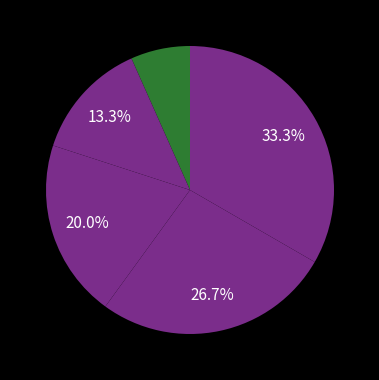

Count the number of slices in the pie.

5